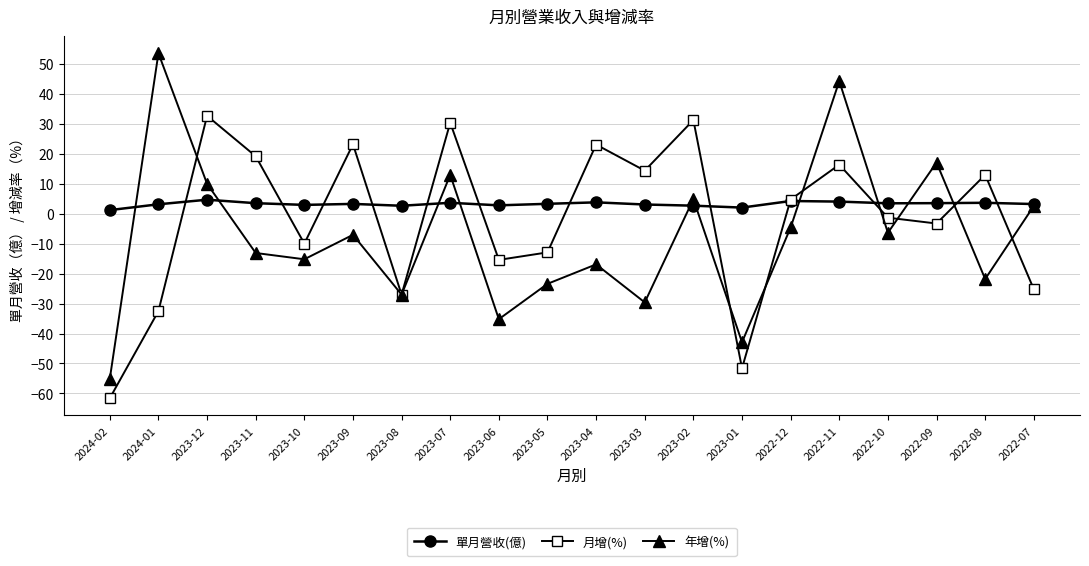

Is the value of 月增(%) at 2023-11 greater than the value of 年增(%) at 2024-01?

No